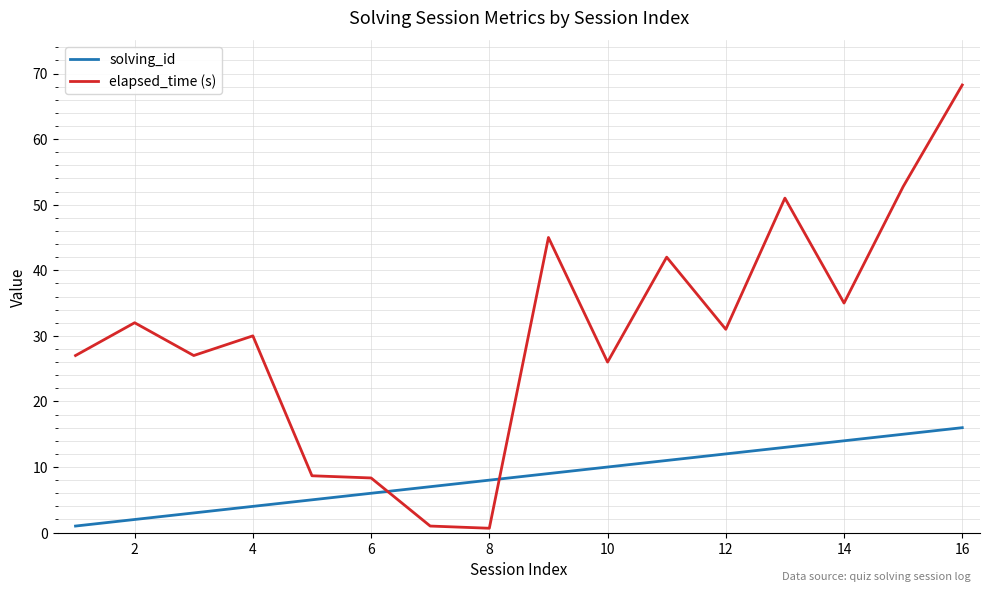

True or false: elapsed_time (s) and solving_id cross at least once.

True